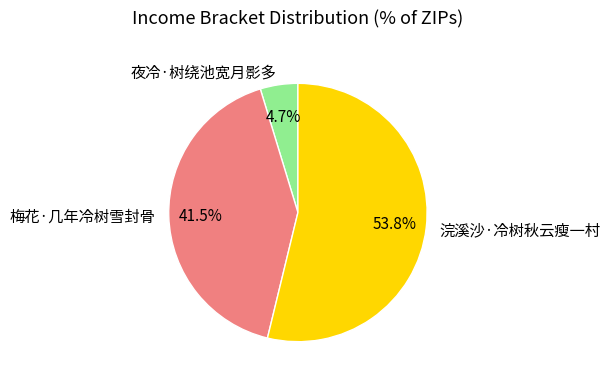

How many slices are in this pie chart?

3